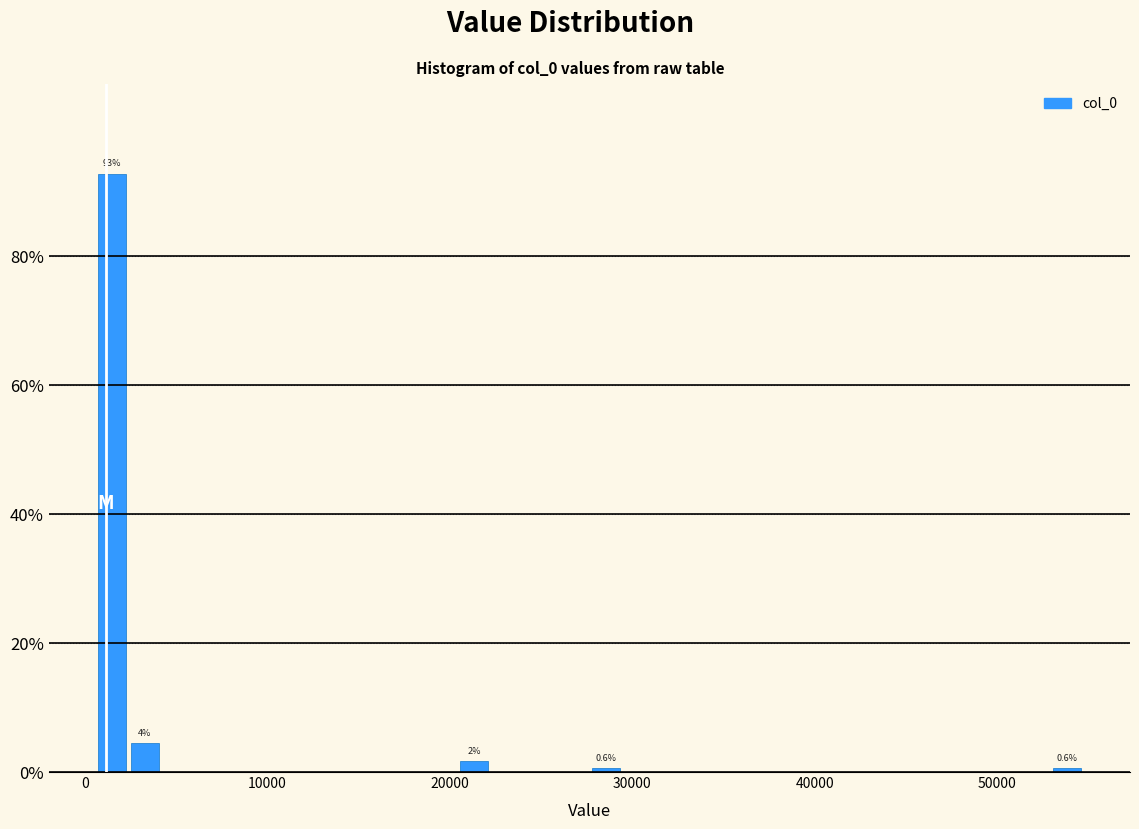

Around what value on the x-axis is the tallest bar? Give the approximate position of its centre, as read against the axis.

1000